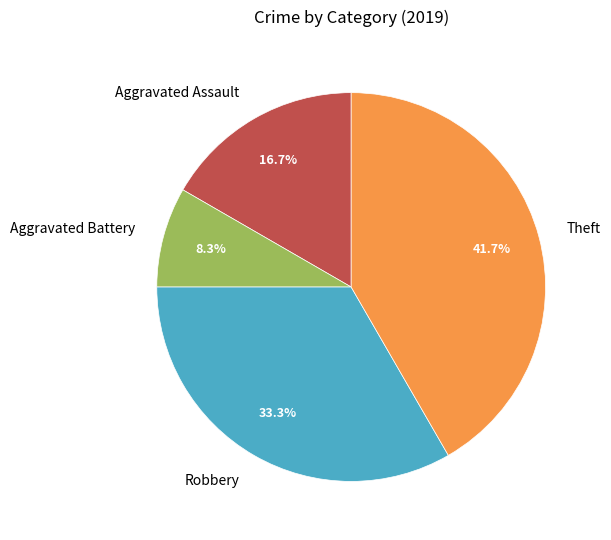

Combined, what portion of the pie is Theft and Aggravated Battery?

50.0%